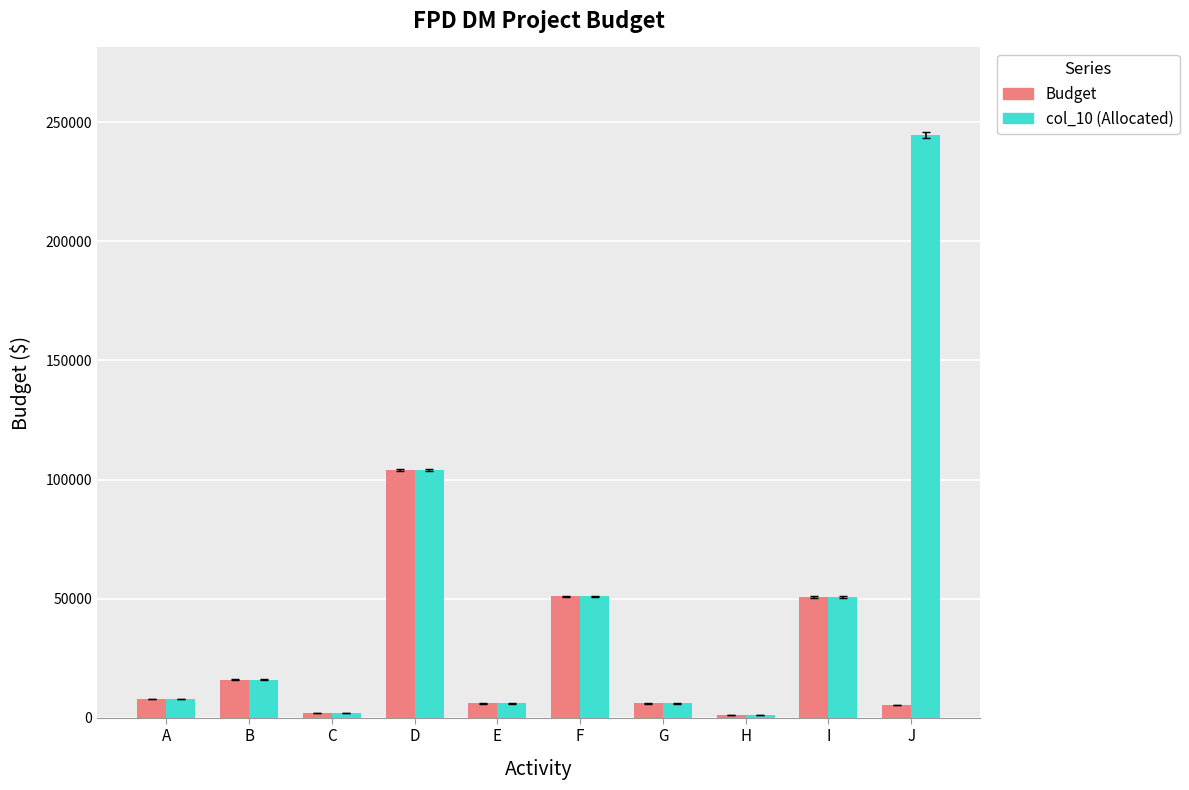

What is the value of the Budget bar at the 2nd from the left?

16000